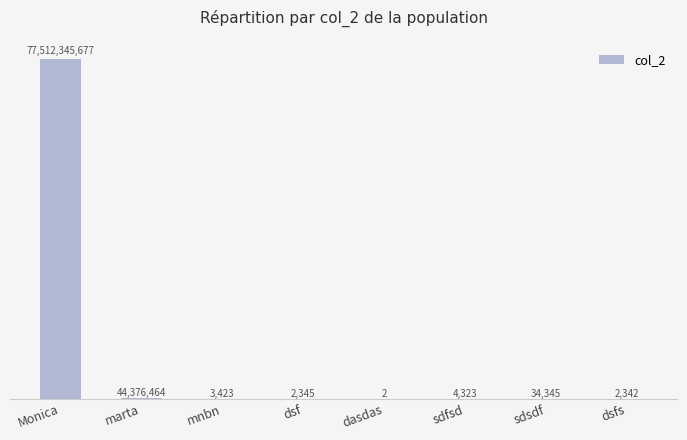

Which label corresponds to the largest value in the chart?

Monica